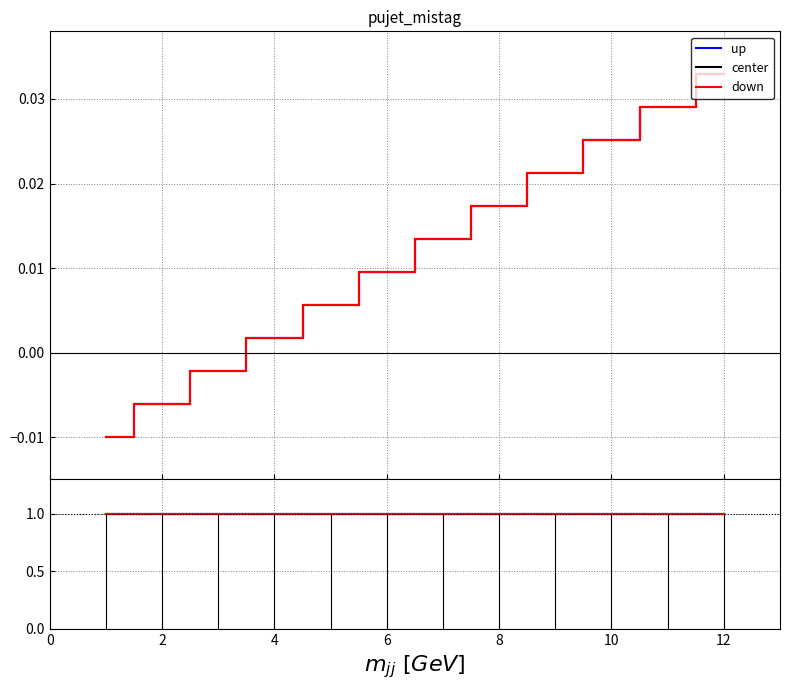

Is it true that center equals -0.0 at 1?

False